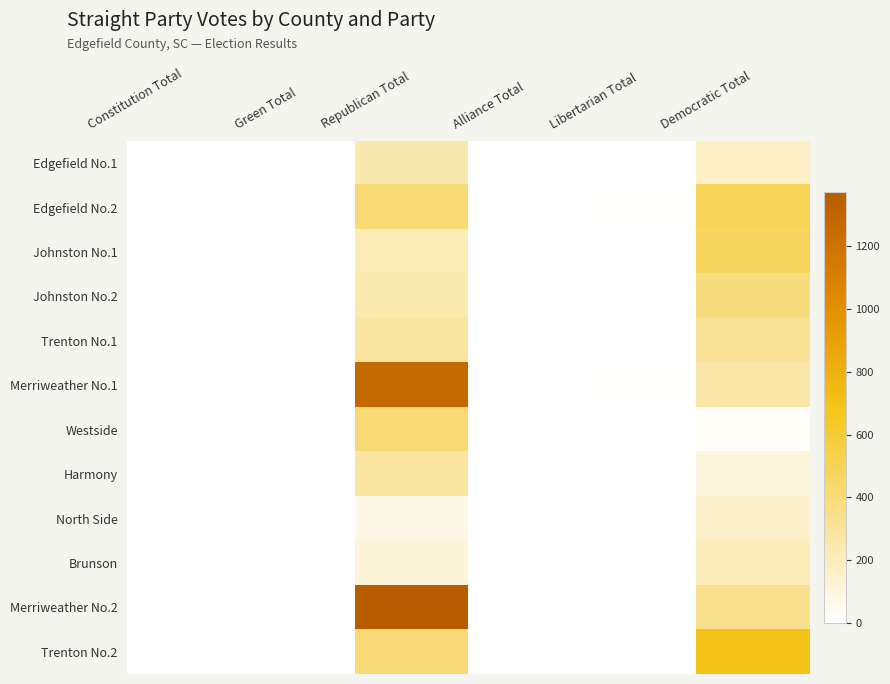

At how many categories does at least one series exceed 1177?

1